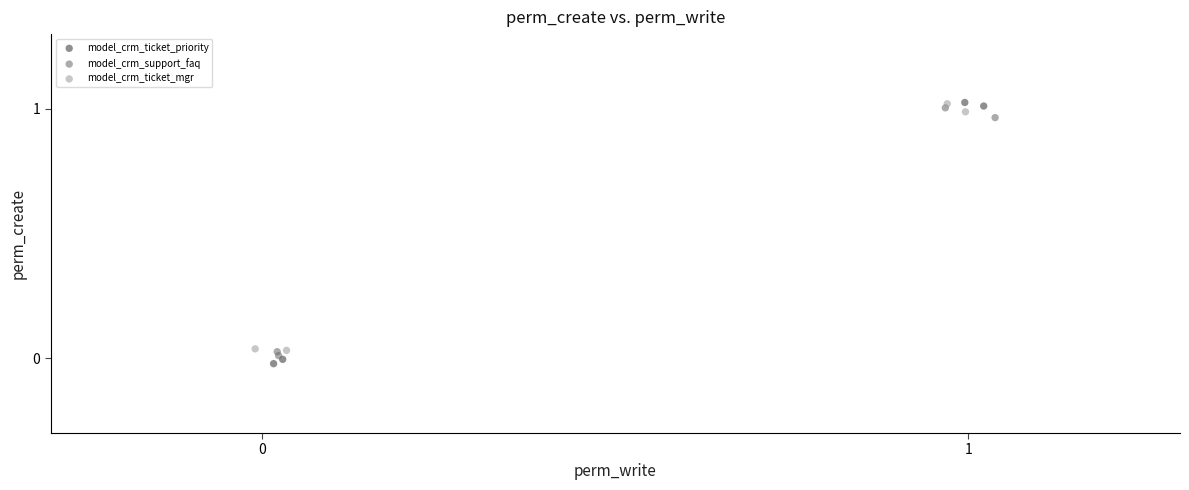

Which series has the widest spread of Y values?

model_crm_ticket_priority